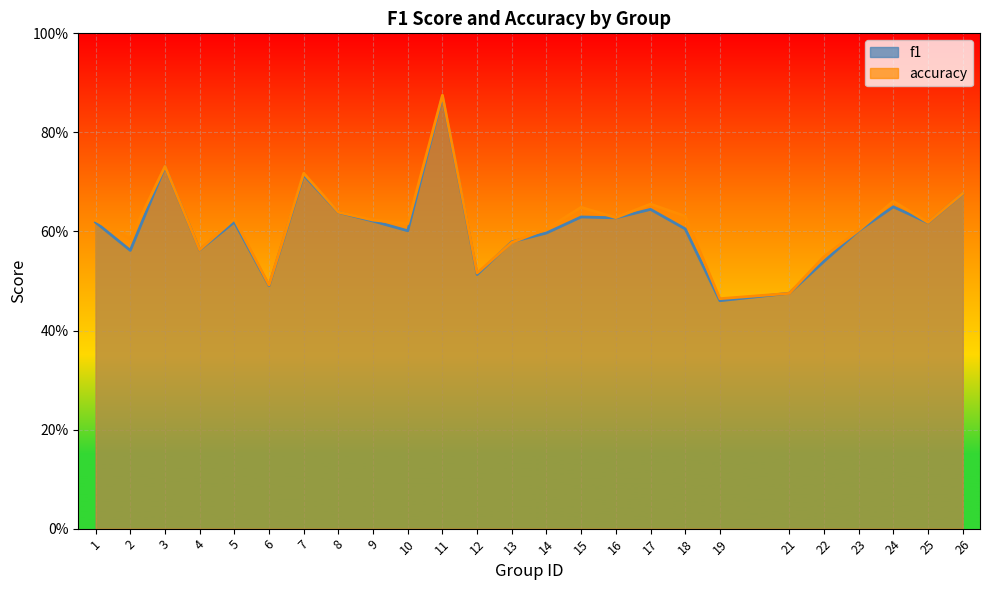

At which category is the sum across all series the highest?

11